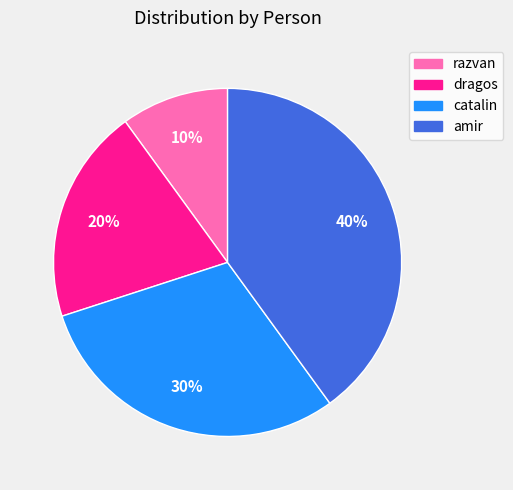

Which slice is the smallest?

razvan